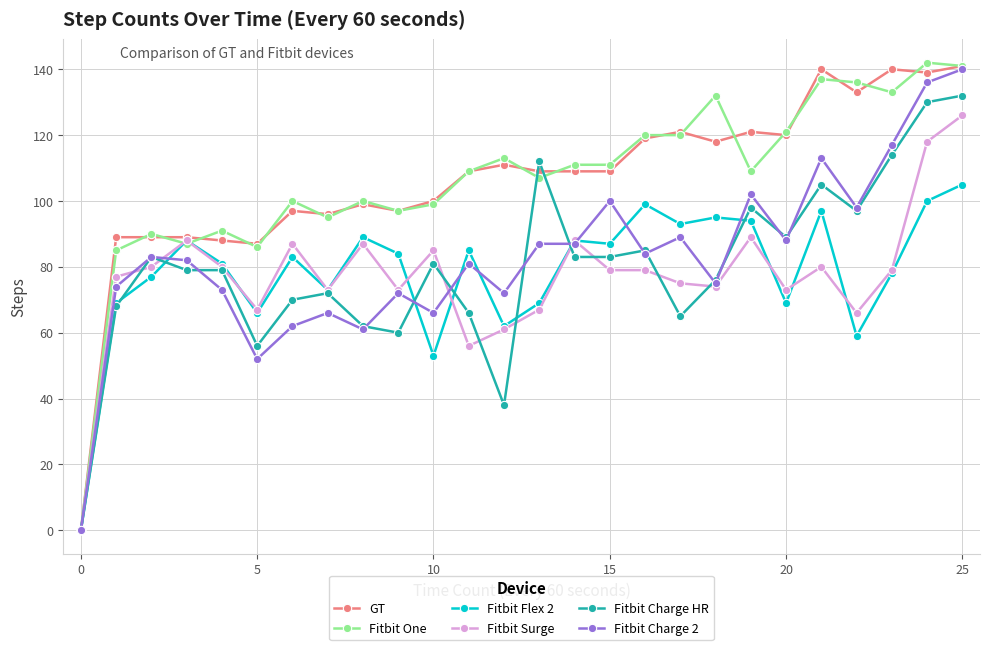

How many positive values does the Fitbit Surge series have?

25